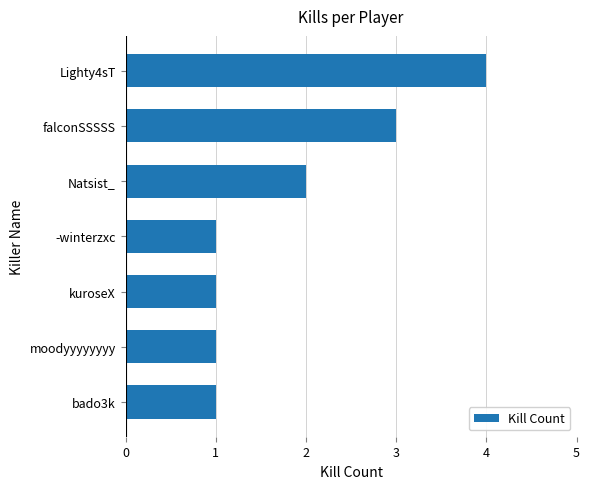

What is the sum of all values?

13